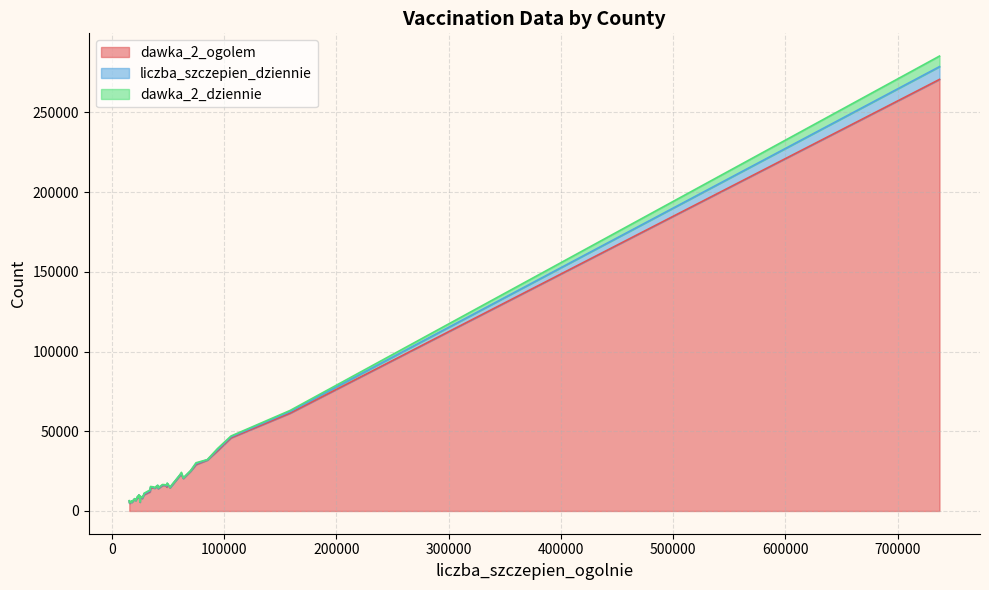

Reading right to left, transcribe all the data shown in this chart.

dawka_2_ogolem: 39=15006	38=4942	37=12006	36=29125	35=4872	34=6622	33=8942	32=17019	31=15943	30=45893	29=61373	28=270750	27=22851	26=22049	25=8260	24=14287	23=14393	22=24973	21=10206	20=9996	19=15846	18=20421	17=6209	16=9043	15=5556	14=14505	13=14593	12=8899	11=8974	10=37781	9=6205	8=7832	7=31964	6=7549	5=14528	4=10185	3=5468	2=14034	1=16104	0=16055
liczba_szczepien_dziennie: 39=609	38=274	37=593	36=609	35=144	34=1	33=57	32=272	31=328	30=642	29=1032	28=8018	27=697	26=212	25=142	24=93	23=173	22=181	21=114	20=47	19=154	18=151	17=130	16=215	15=83	14=430	13=175	12=191	11=46	10=735	9=60	8=324	7=161	6=163	5=311	4=428	3=60	2=251	1=314	0=315
dawka_2_dziennie: 39=518	38=262	37=575	36=520	35=144	34=1	33=57	32=196	31=257	30=487	29=673	28=6625	27=689	26=202	25=128	24=84	23=161	22=119	21=31	20=42	19=154	18=130	17=129	16=162	15=6	14=430	13=145	12=190	11=30	10=625	9=20	8=258	7=114	6=36	5=283	4=416	3=60	2=227	1=180	0=50